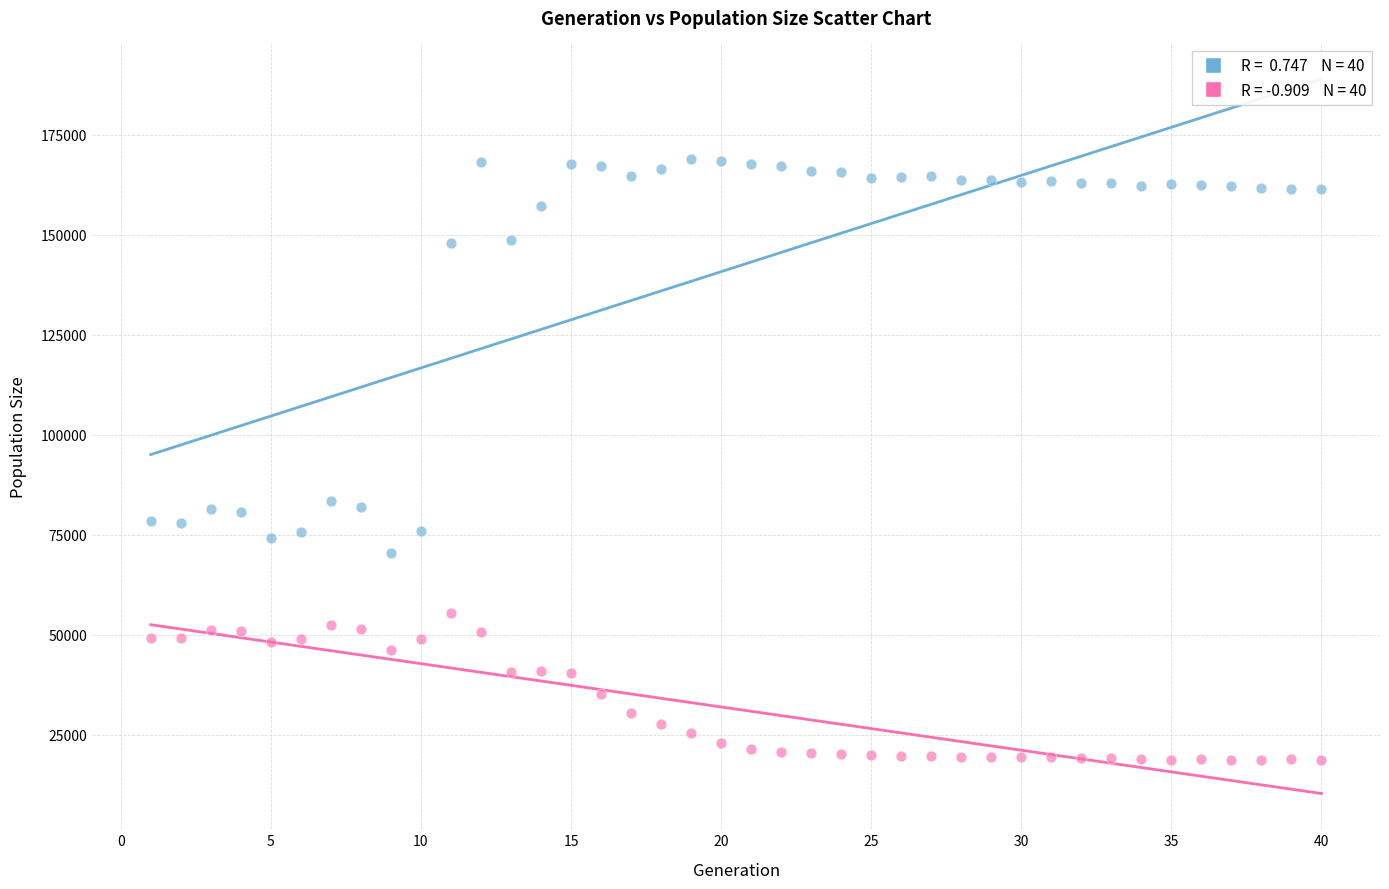

Across all data points, what is the range of X values (max minus min)?

39